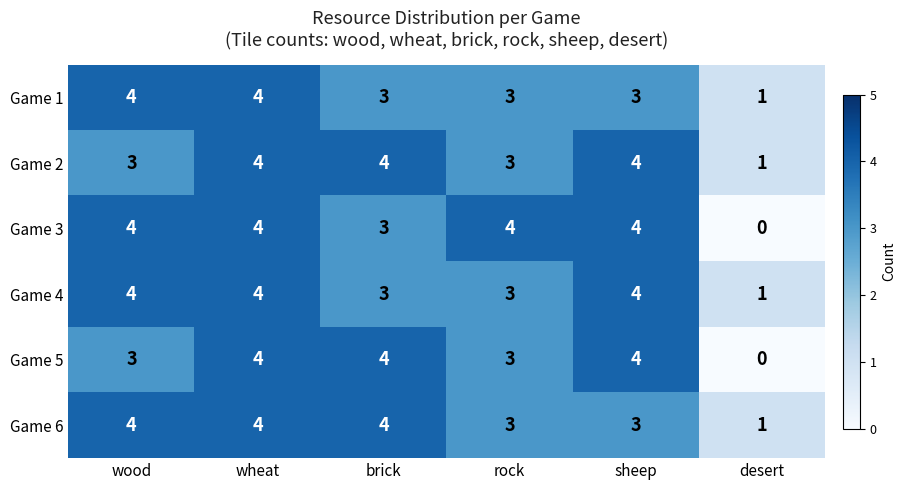

Where does the Game 1 series first go above 3?

wood